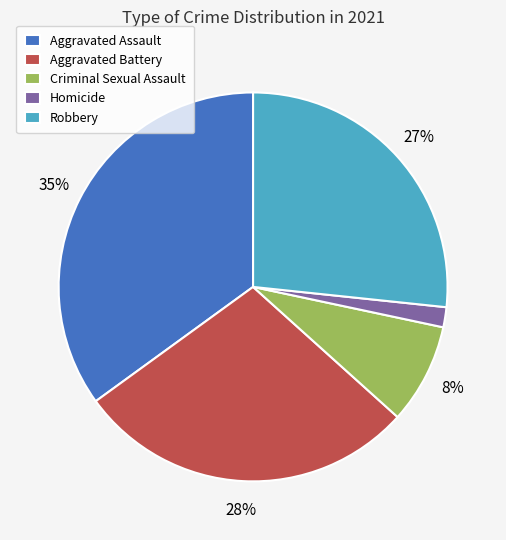

Is Aggravated Battery the majority of the pie?

No